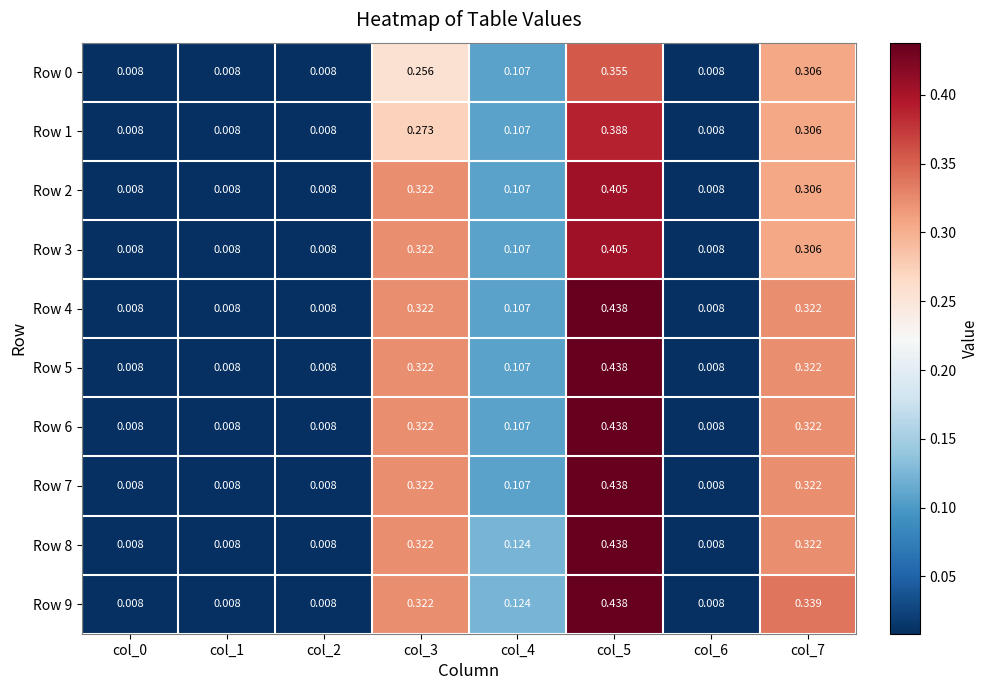

Is the value of Row 3 at col_0 greater than the value of Row 8 at col_4?

No